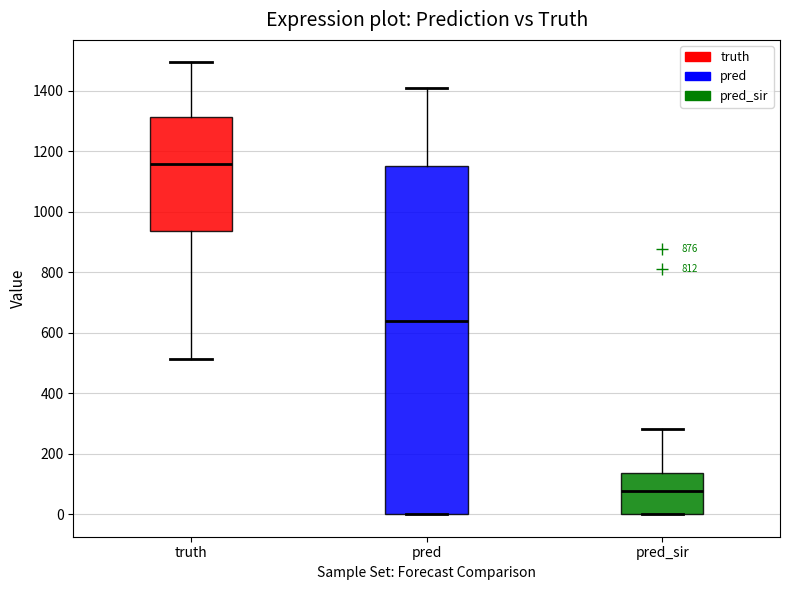

Where is the lower edge of the box for pred on the y-axis? The values are not printed on the chart, so give them approximately, as read against the axis.

0